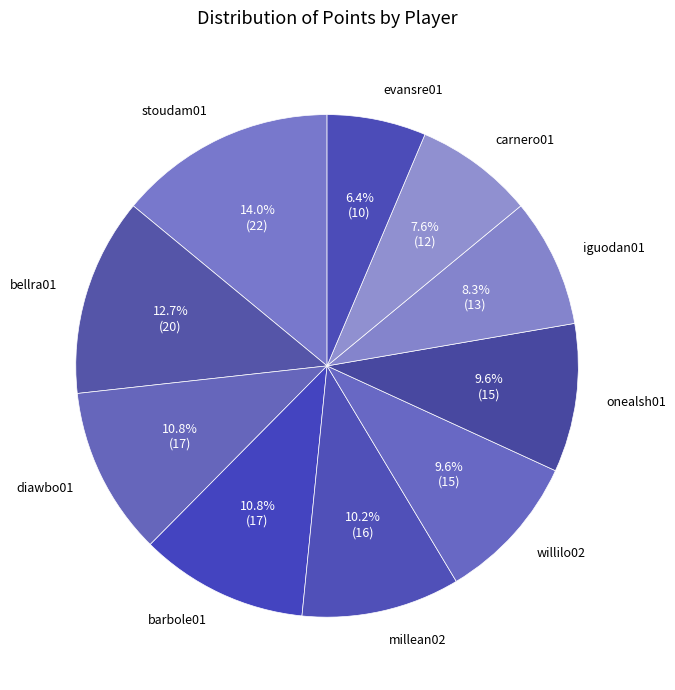

To the nearest percent, what percentage of the pie is barbole01?

11%